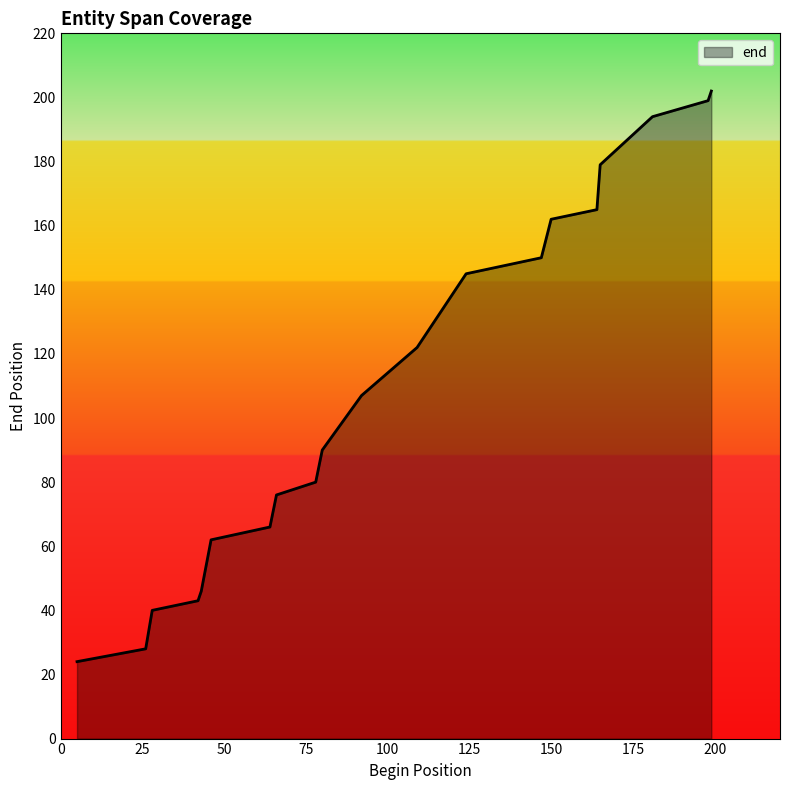

What is the greatest value displayed?

202